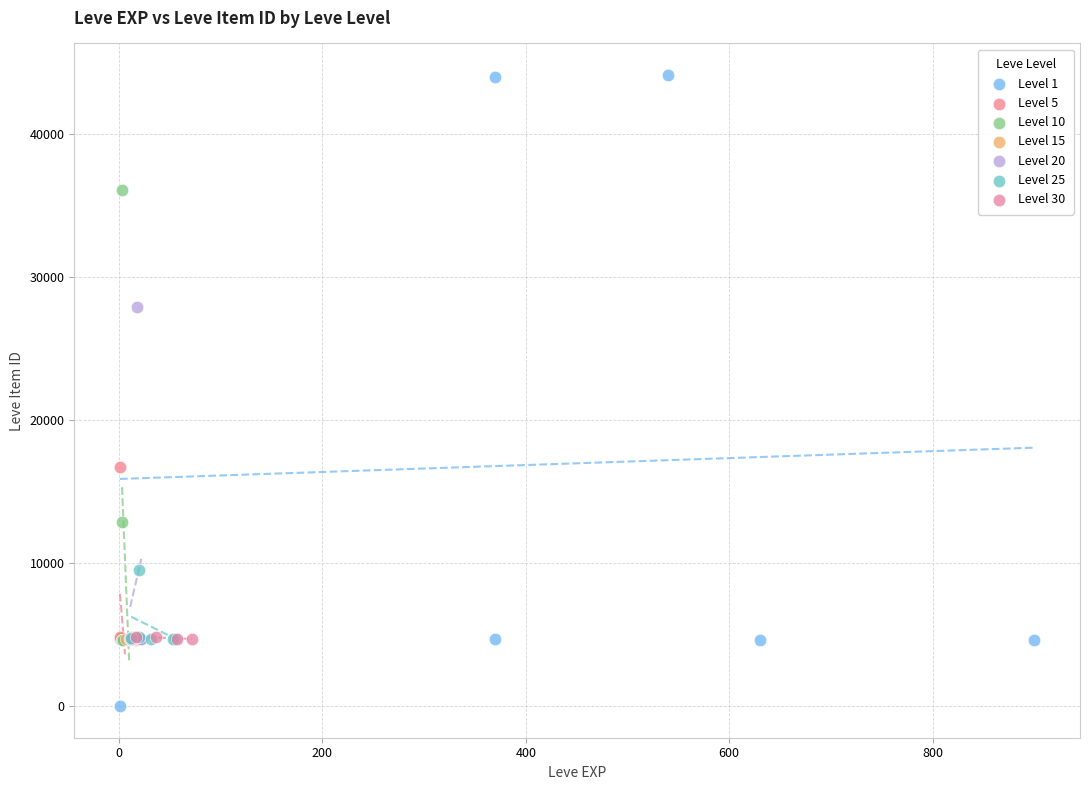

What are all the series names shown in the legend?

Level 1, Level 5, Level 10, Level 15, Level 20, Level 25, Level 30